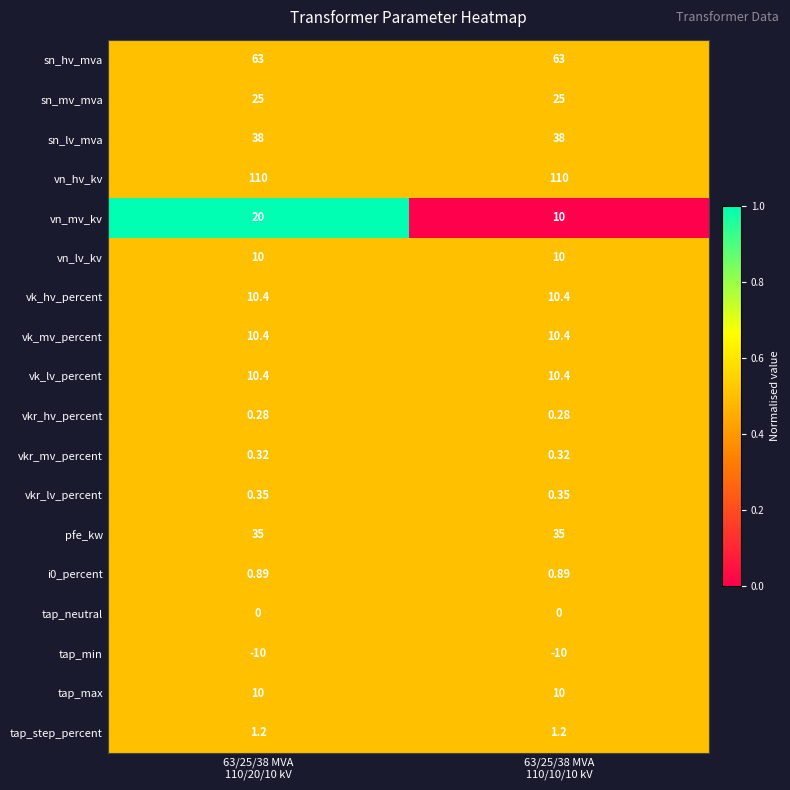

Which series has the widest spread of values?

vn_mv_kv